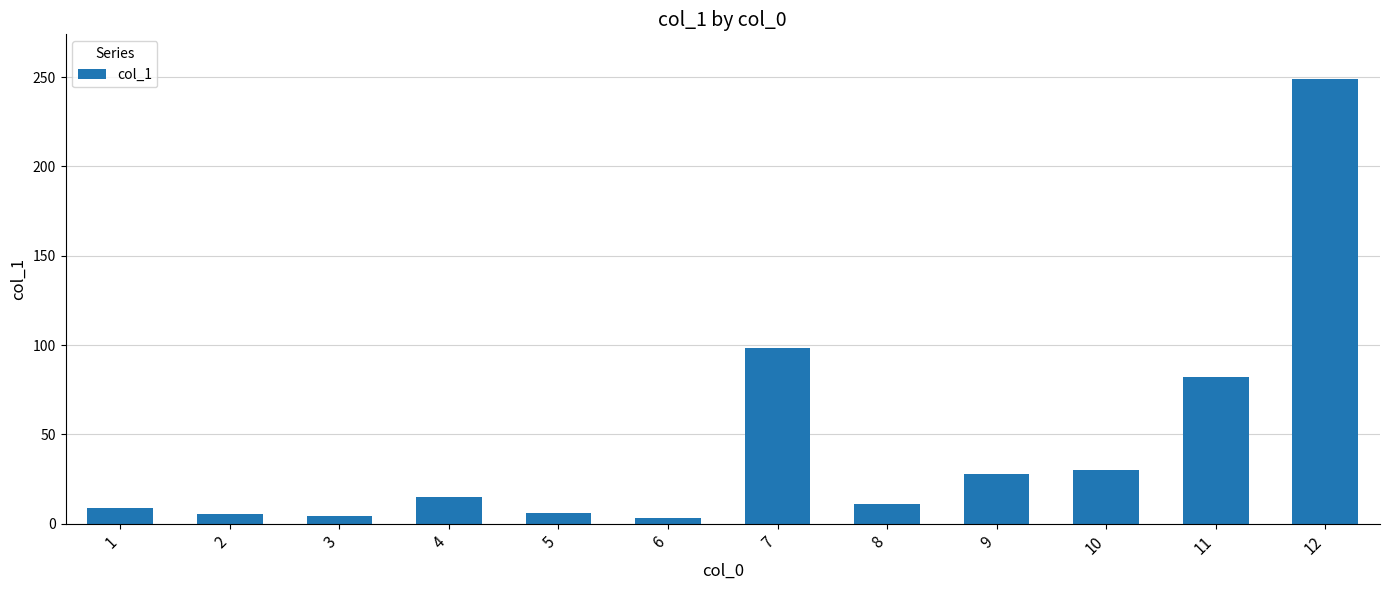

How many series are shown in this chart?

1